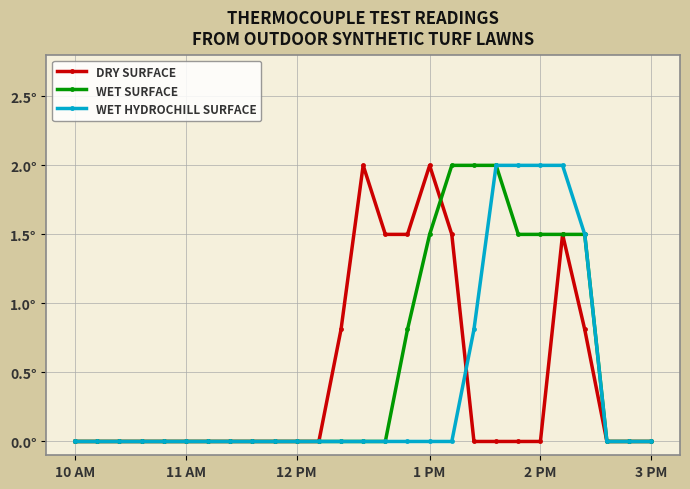

Is this an area chart (filled region under the line)?

No